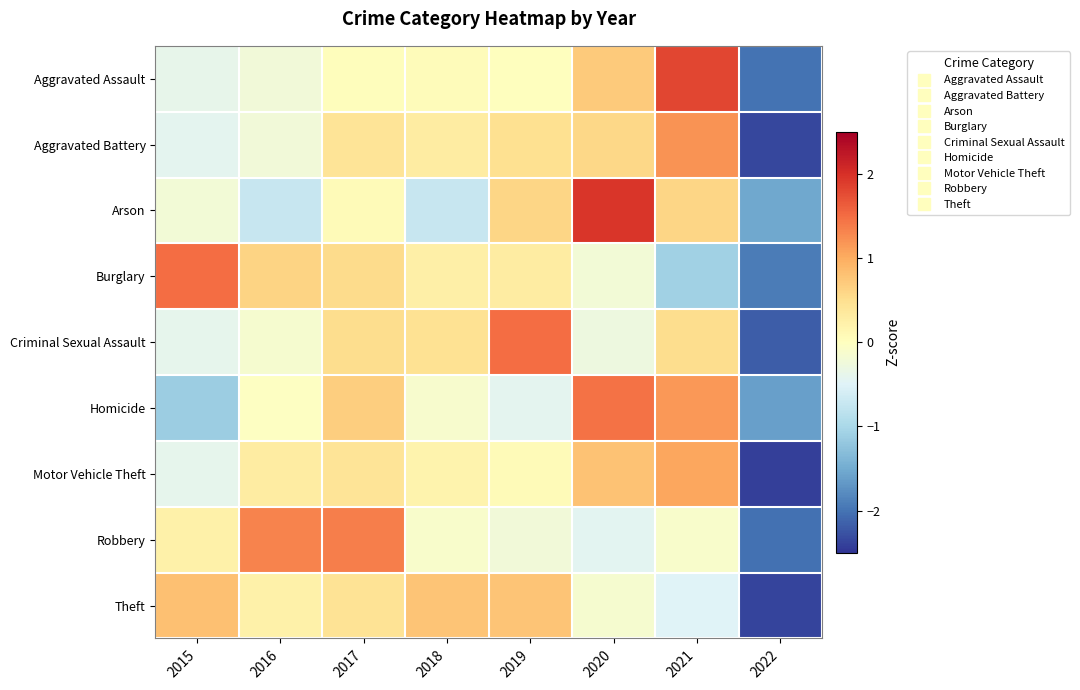

Reading left to right, extract all data points from this chart.

Aggravated Assault: 2015=-0.4	2016=-0.2	2017=0.0	2018=0.0	2019=0.0	2020=0.7	2021=1.8	2022=-2.0
Aggravated Battery: 2015=-0.4	2016=-0.2	2017=0.4	2018=0.3	2019=0.5	2020=0.6	2021=1.2	2022=-2.3
Arson: 2015=-0.2	2016=-0.7	2017=0.1	2018=-0.7	2019=0.6	2020=1.9	2021=0.6	2022=-1.5
Burglary: 2015=1.5	2016=0.6	2017=0.5	2018=0.2	2019=0.3	2020=-0.2	2021=-1.1	2022=-1.9
Criminal Sexual Assault: 2015=-0.4	2016=-0.2	2017=0.5	2018=0.5	2019=1.5	2020=-0.3	2021=0.5	2022=-2.2
Homicide: 2015=-1.1	2016=-0.0	2017=0.7	2018=-0.1	2019=-0.4	2020=1.5	2021=1.2	2022=-1.6
Motor Vehicle Theft: 2015=-0.4	2016=0.3	2017=0.4	2018=0.2	2019=0.1	2020=0.8	2021=1.1	2022=-2.4
Robbery: 2015=0.2	2016=1.3	2017=1.4	2018=-0.1	2019=-0.2	2020=-0.4	2021=-0.1	2022=-2.0
Theft: 2015=0.8	2016=0.2	2017=0.4	2018=0.8	2019=0.8	2020=-0.1	2021=-0.5	2022=-2.4